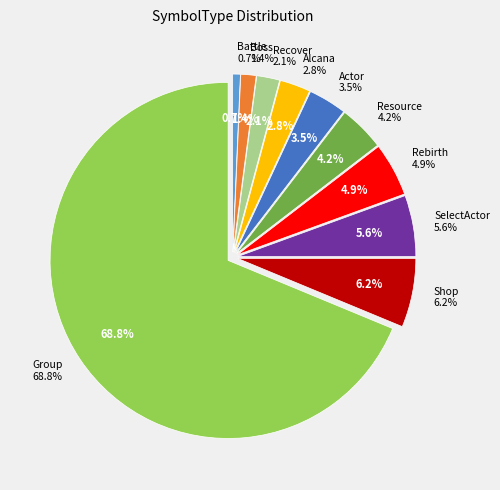

Which category has the smallest portion of the pie?

Battle